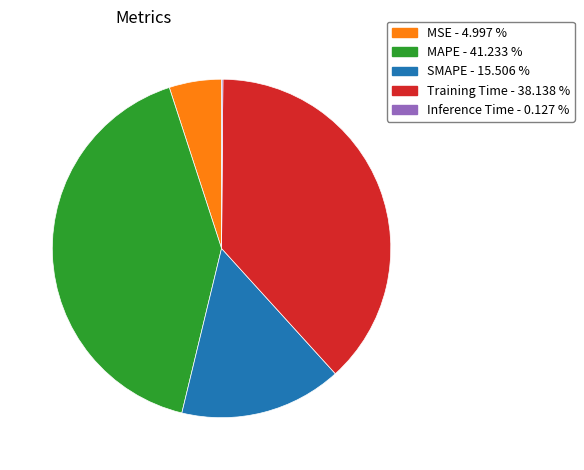

Do Training Time and SMAPE together represent more than half of the pie?

Yes